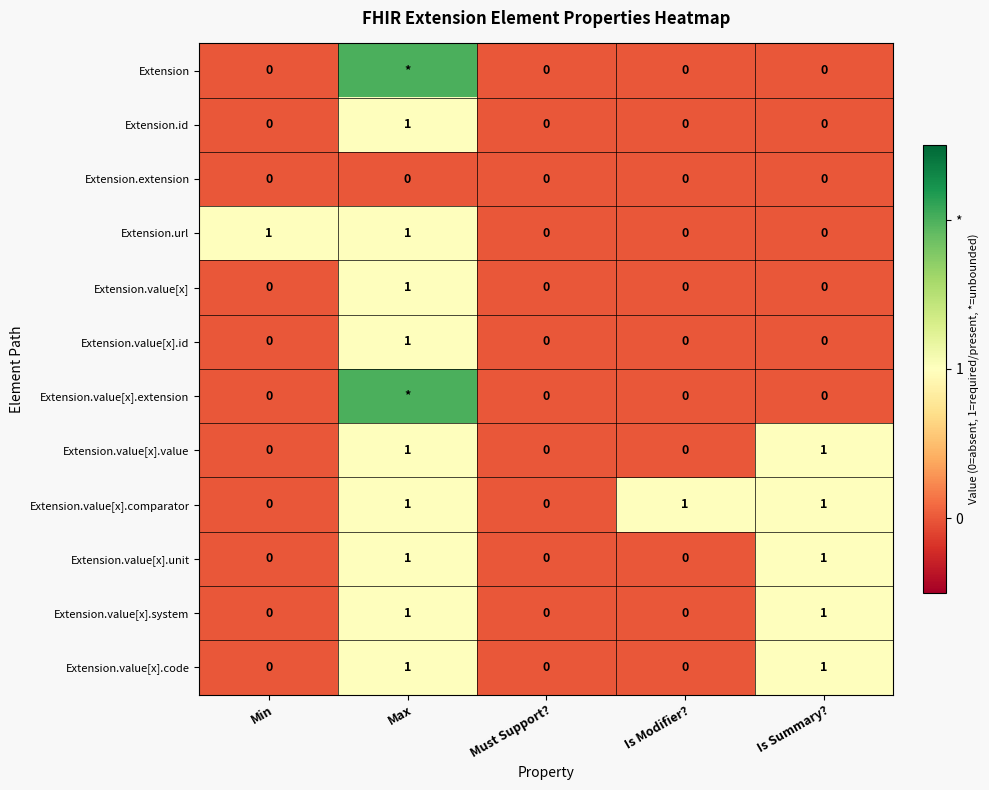

Count the number of data series in this chart.

12